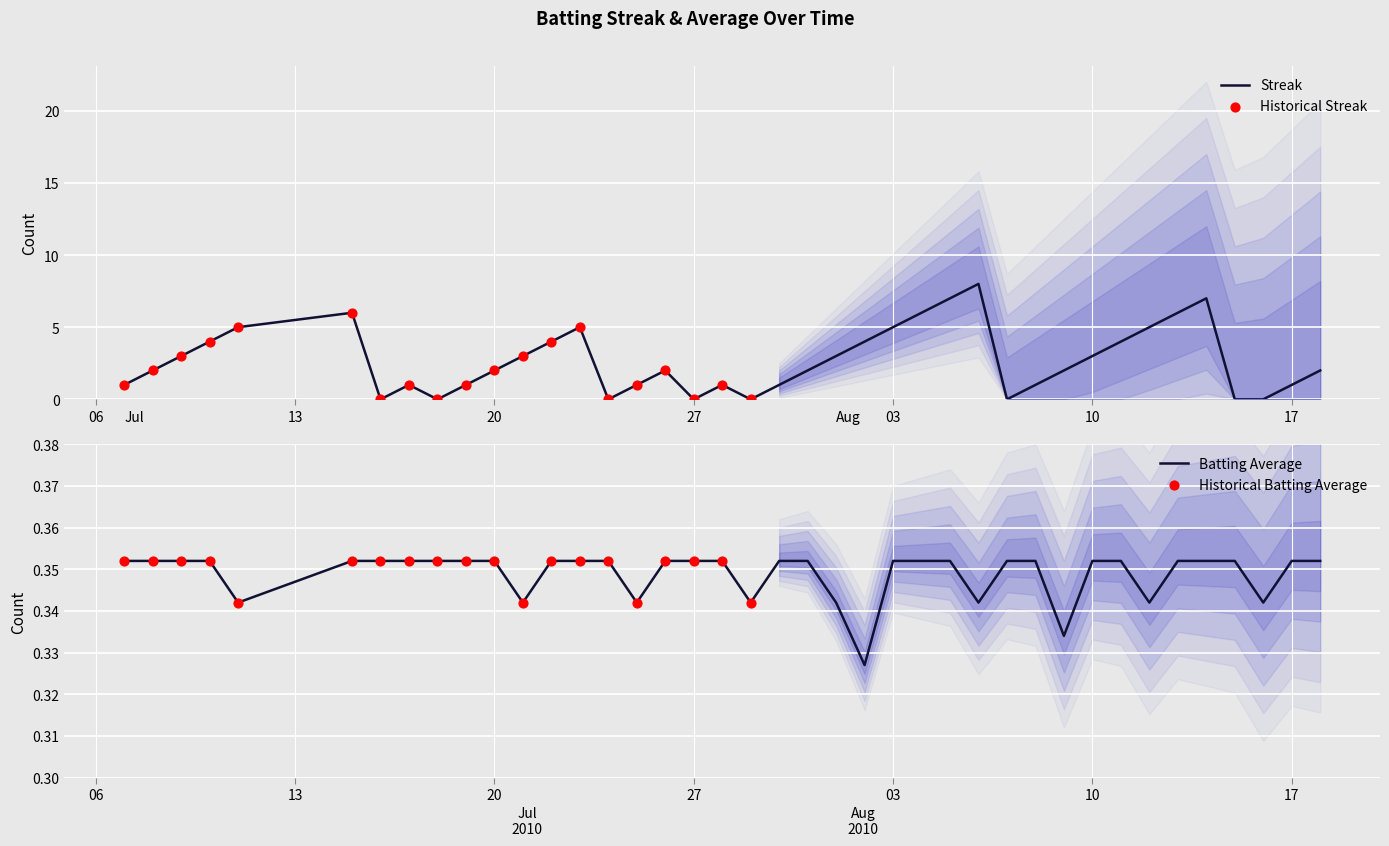

Which series has the widest spread of Y values?

streak